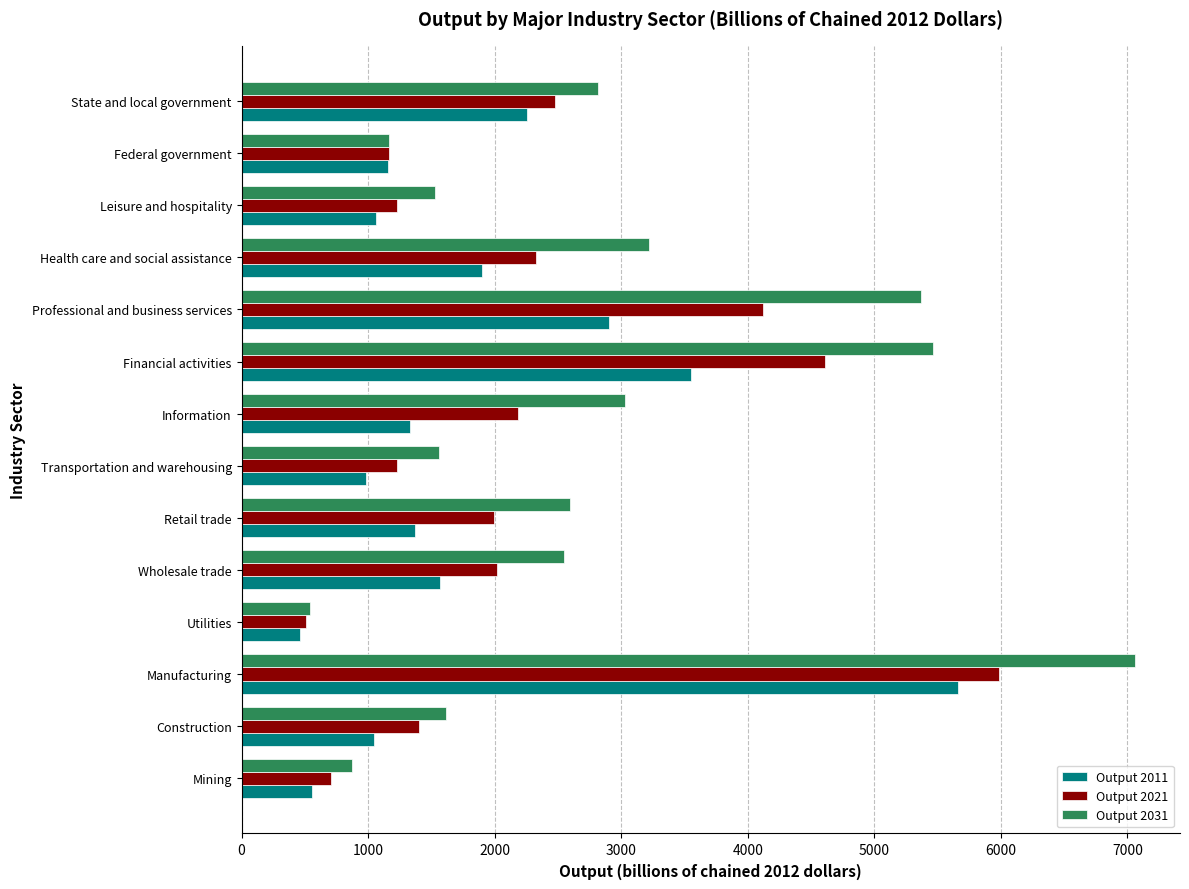

List the series in order of their overall mean, highest first.

Output 2031, Output 2021, Output 2011